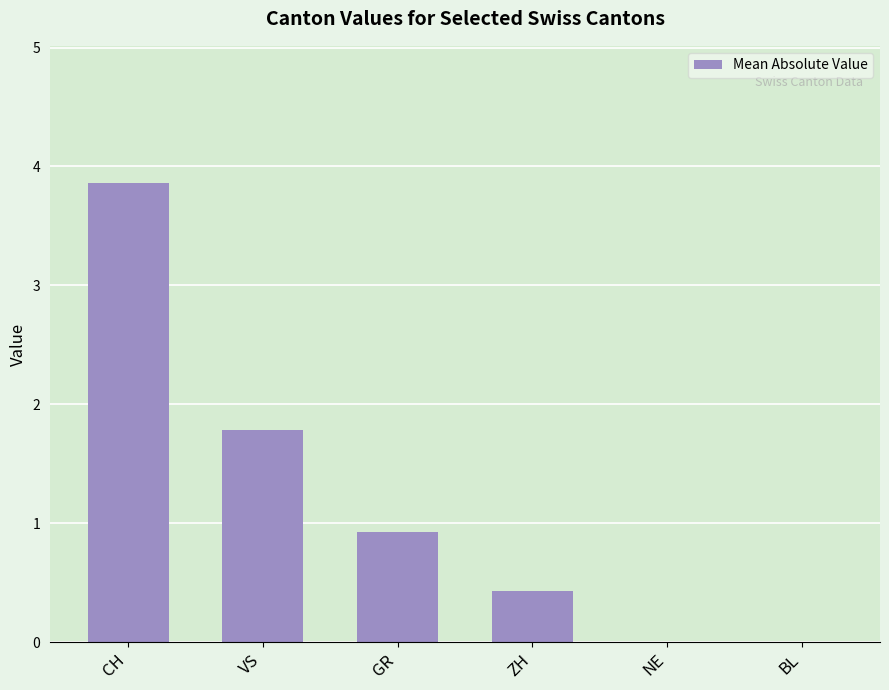

What is the difference between the values at VS and CH?

2.1